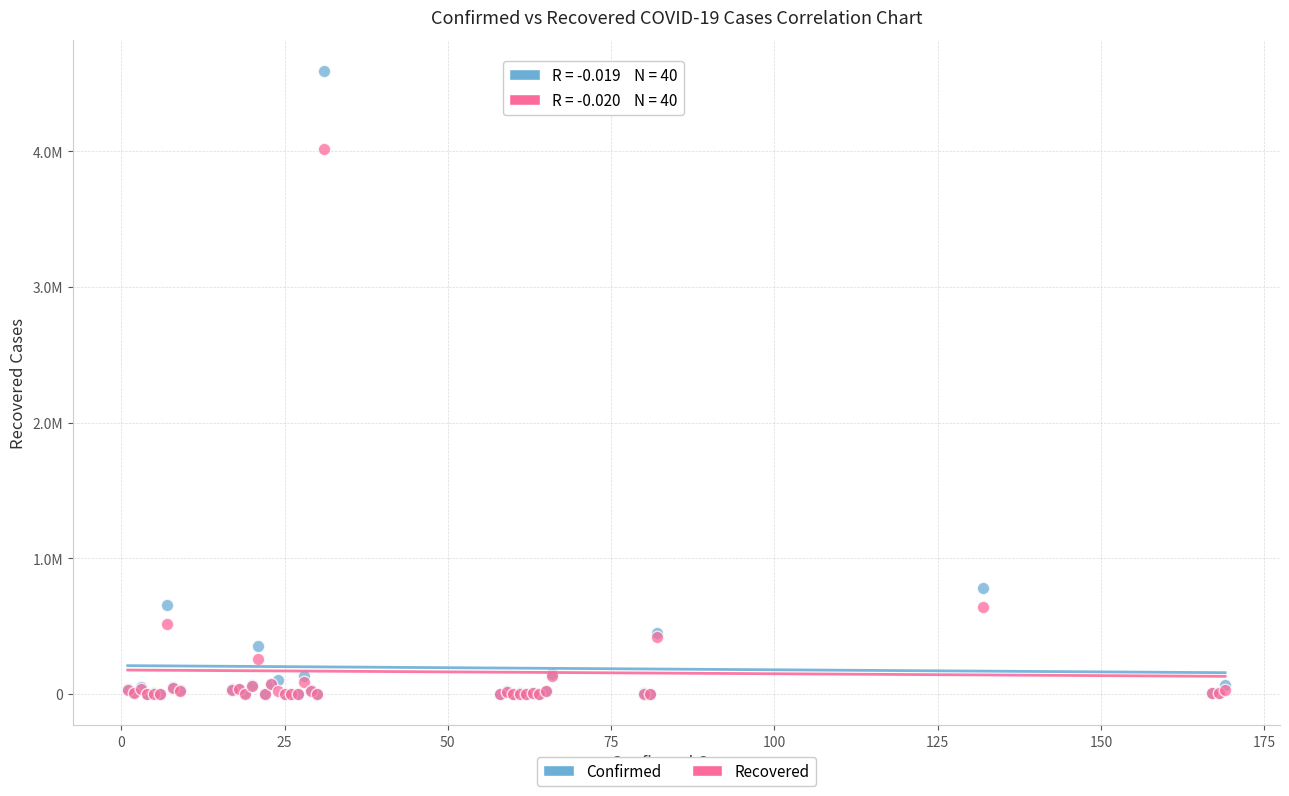

What are all the series names shown in the legend?

Confirmed, Recovered